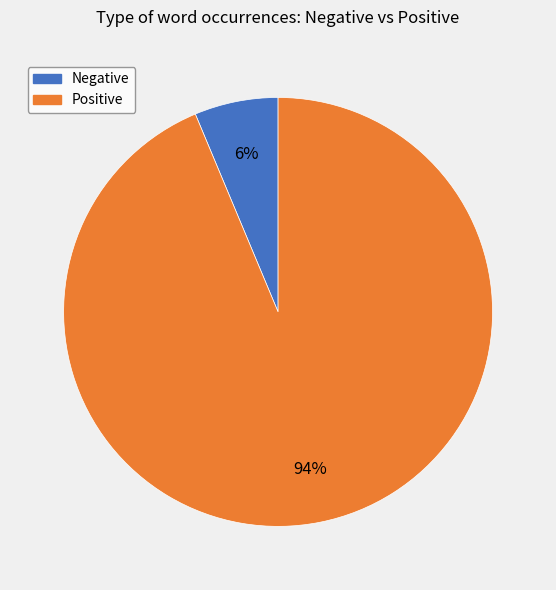

To the nearest percent, what is the average slice percentage?

50%